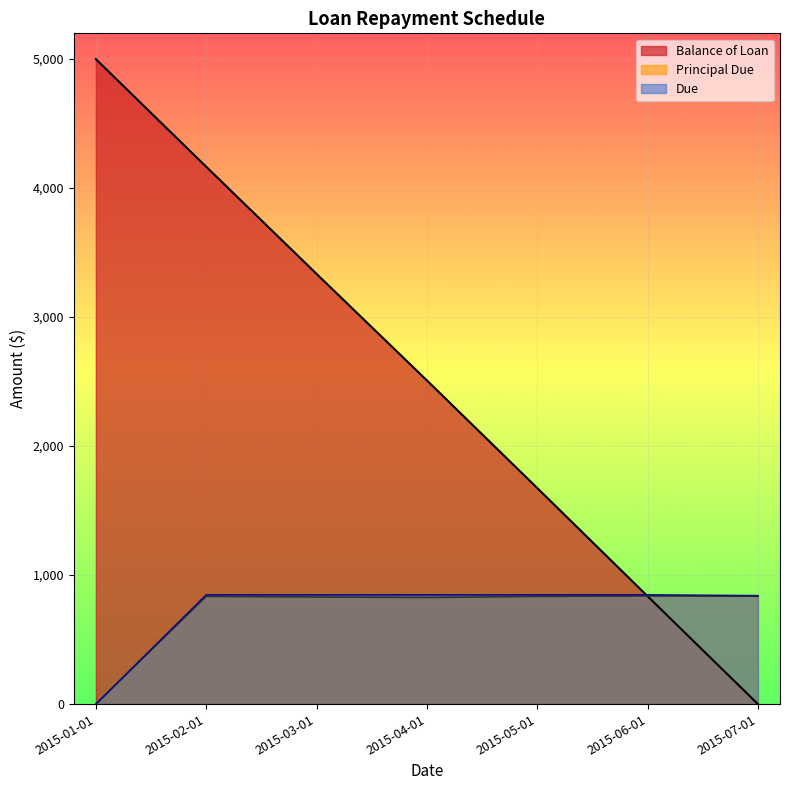

At which label does Due first exceed 846?

2015-02-01